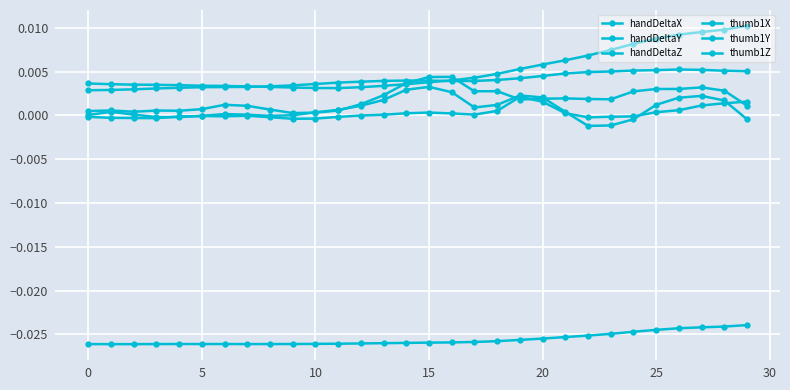

Which series has the largest range (max minus min)?

thumb1Z